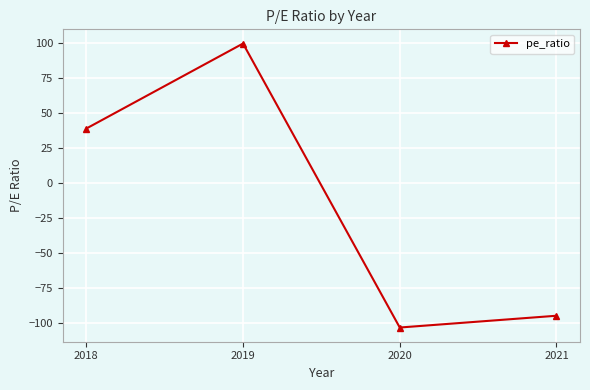

Reading left to right, list all the values displayed in this chart.

2018=38.8	2019=99.4	2020=-103.0	2021=-94.6